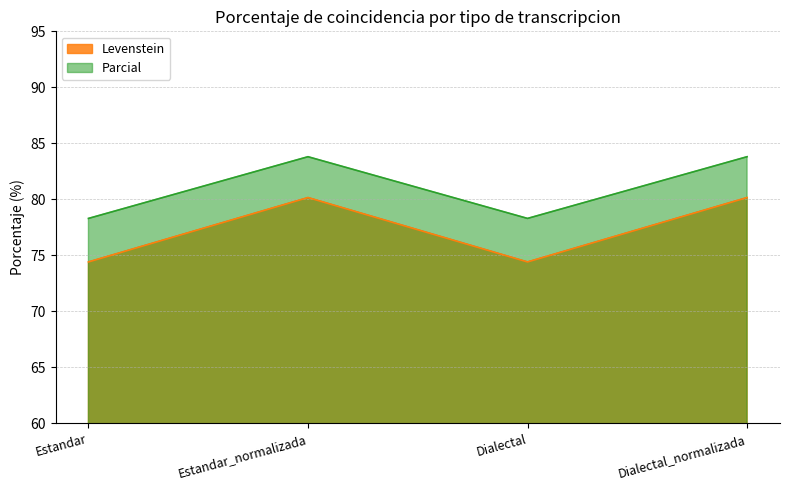

In Parcial, how many points are higher than both neighbors (excluding endpoints)?

1